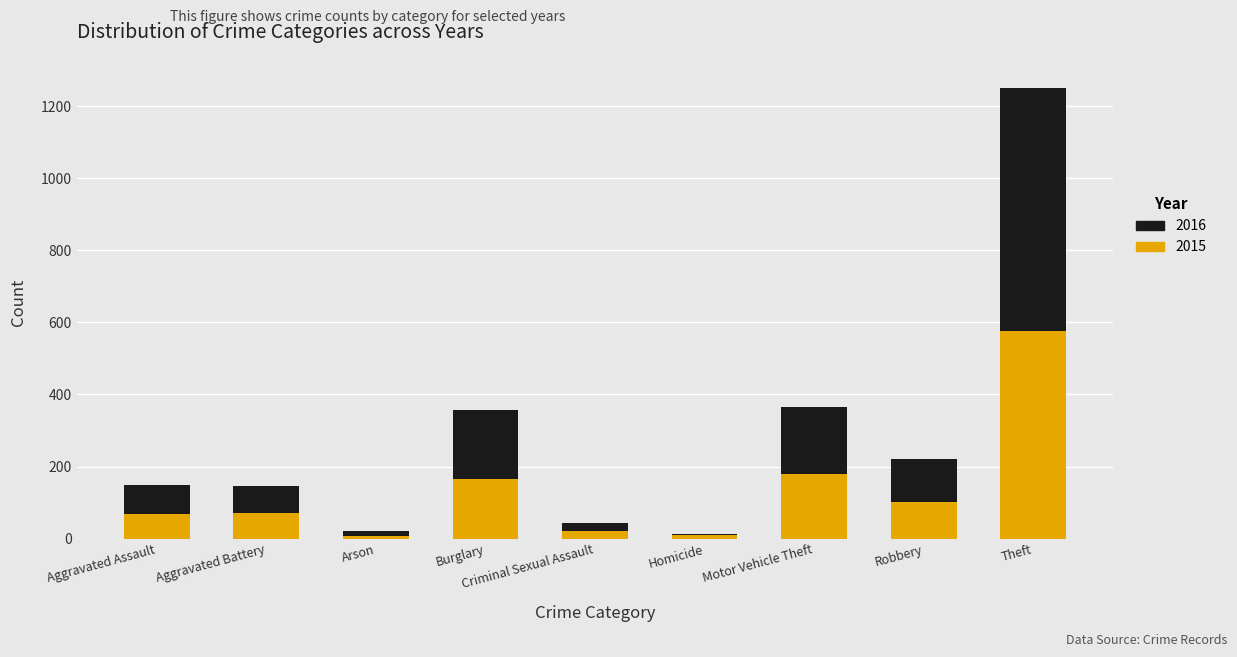

Read the 2015 value at Aggravated Battery.

72